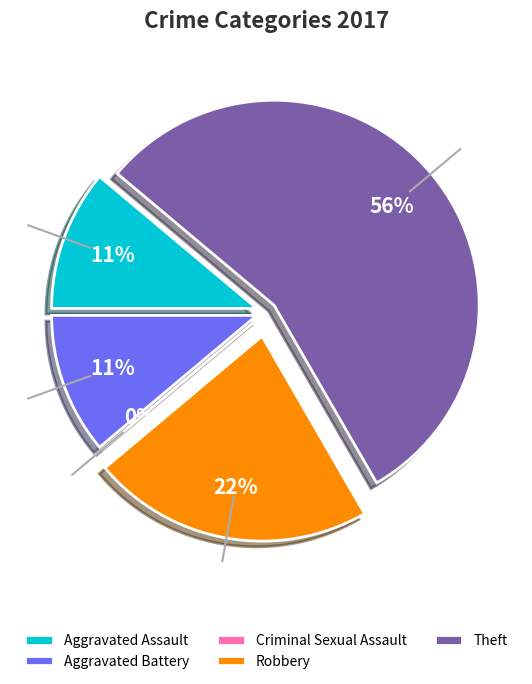

What portion of the pie excludes Robbery?

77.8%